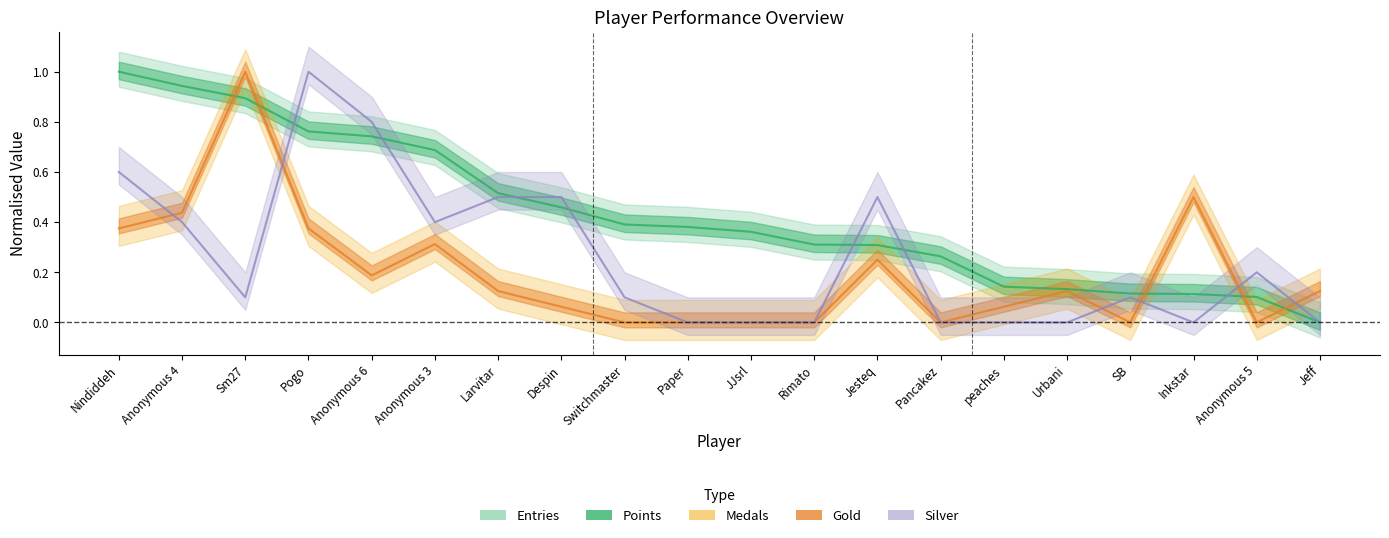

What is the spread (max minus min) of values at Jeff?

0.1